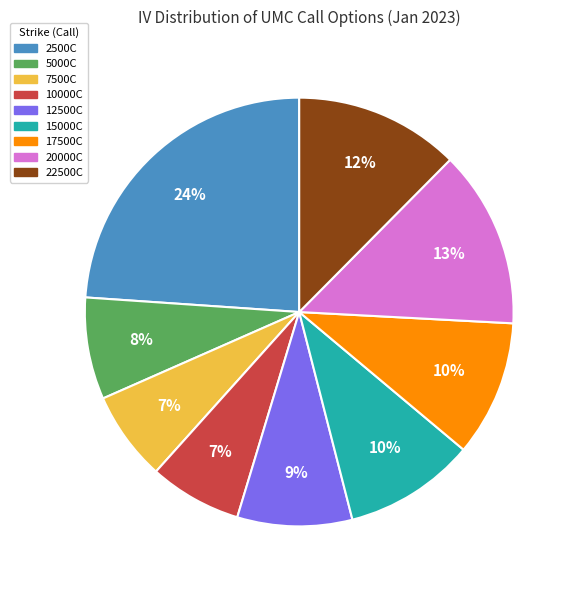

Is the sum of 22500C and 5000C greater than half?

No